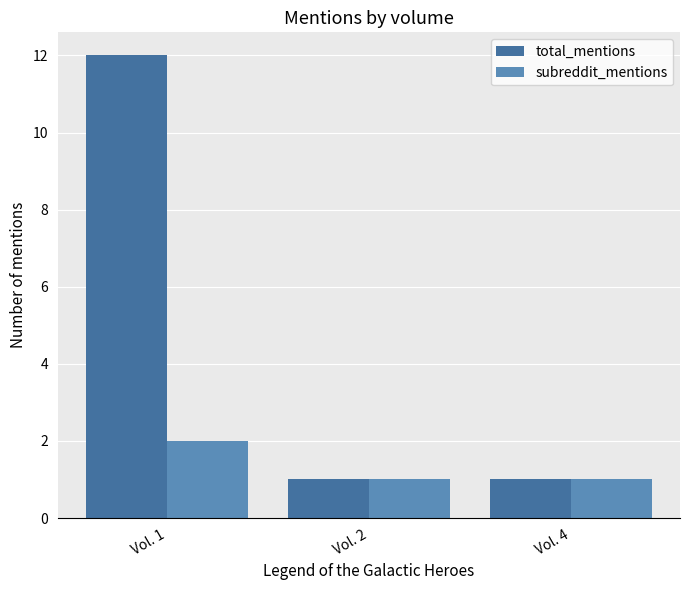

True or false: total_mentions has a value of 1 at Vol. 2.

True